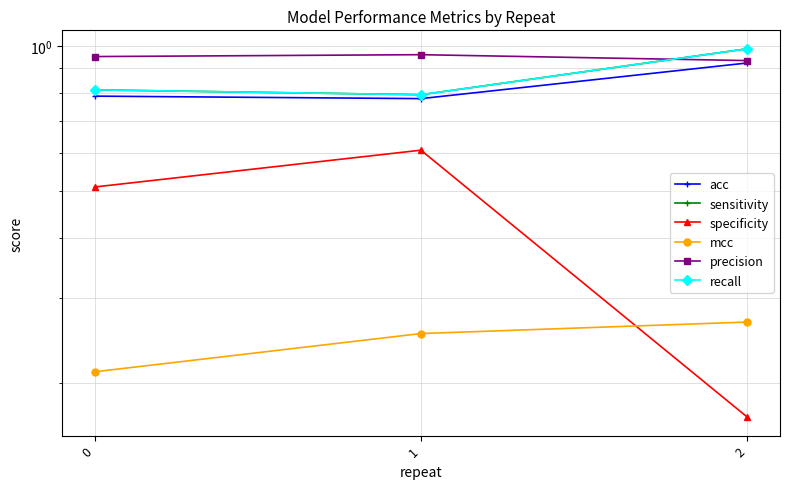

At which label does acc reach its peak?

2